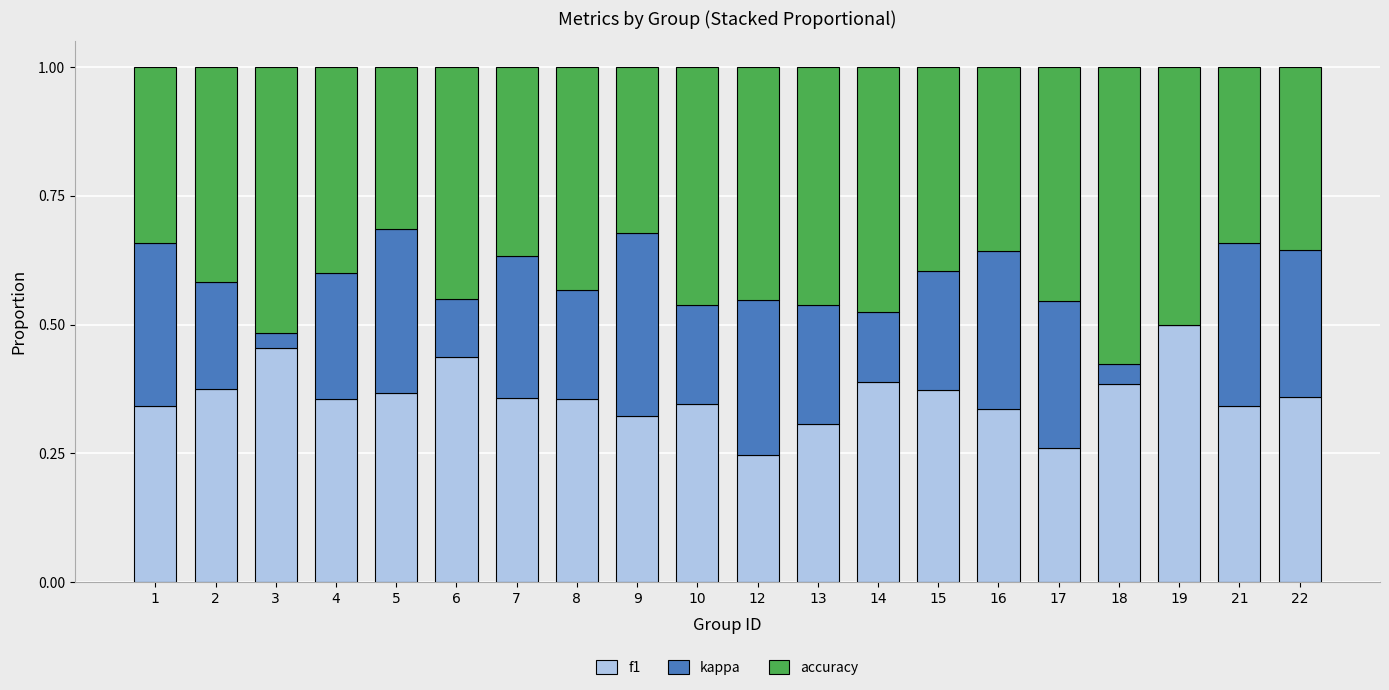

The value of f1 at 2 is 0.2. True or false?

False